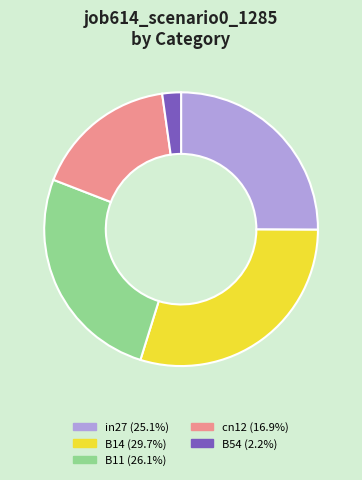

Does any single category account for the majority?

No